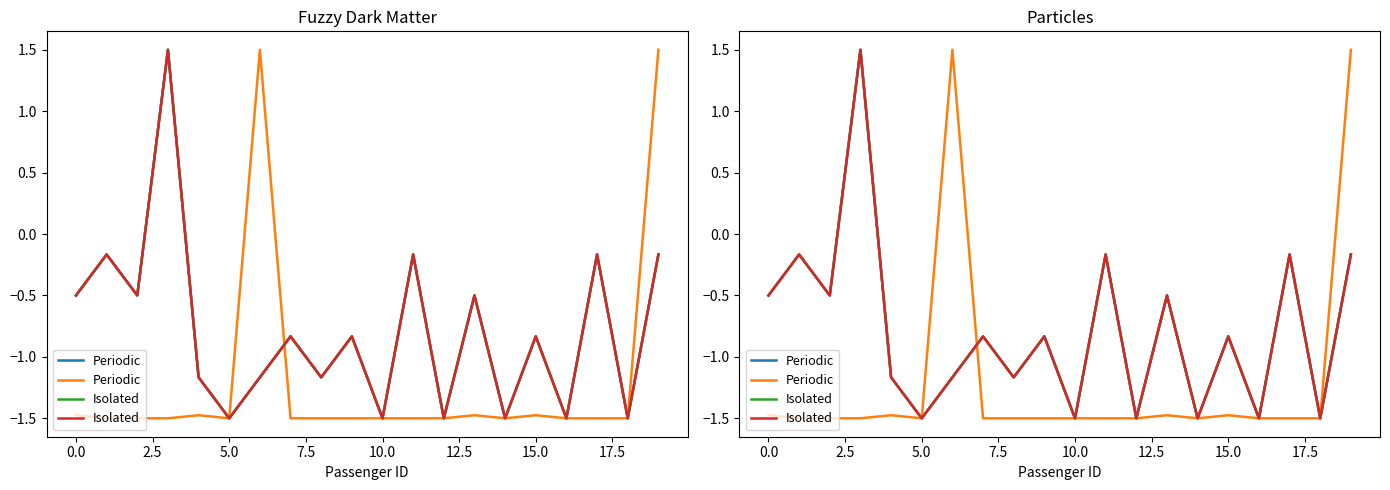

The Periodic series shows -2.0 at 10. True or false?

False